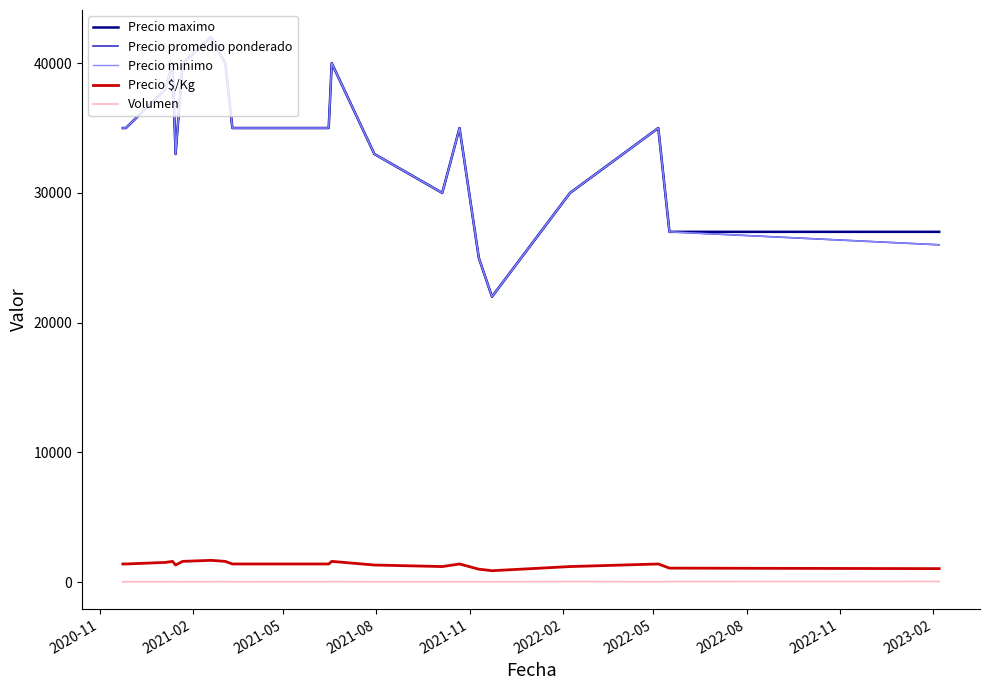

What is the greatest value displayed?

42000